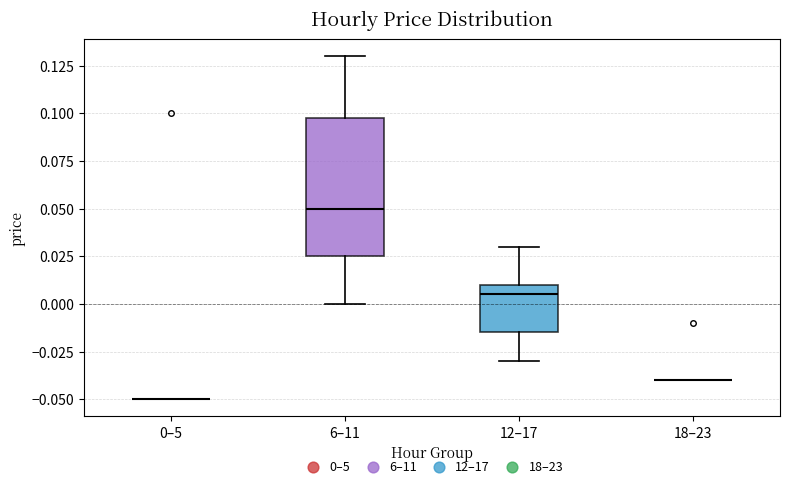

Comparing the boxes themselves (not the whiskers), which one is the tallest?

6–11